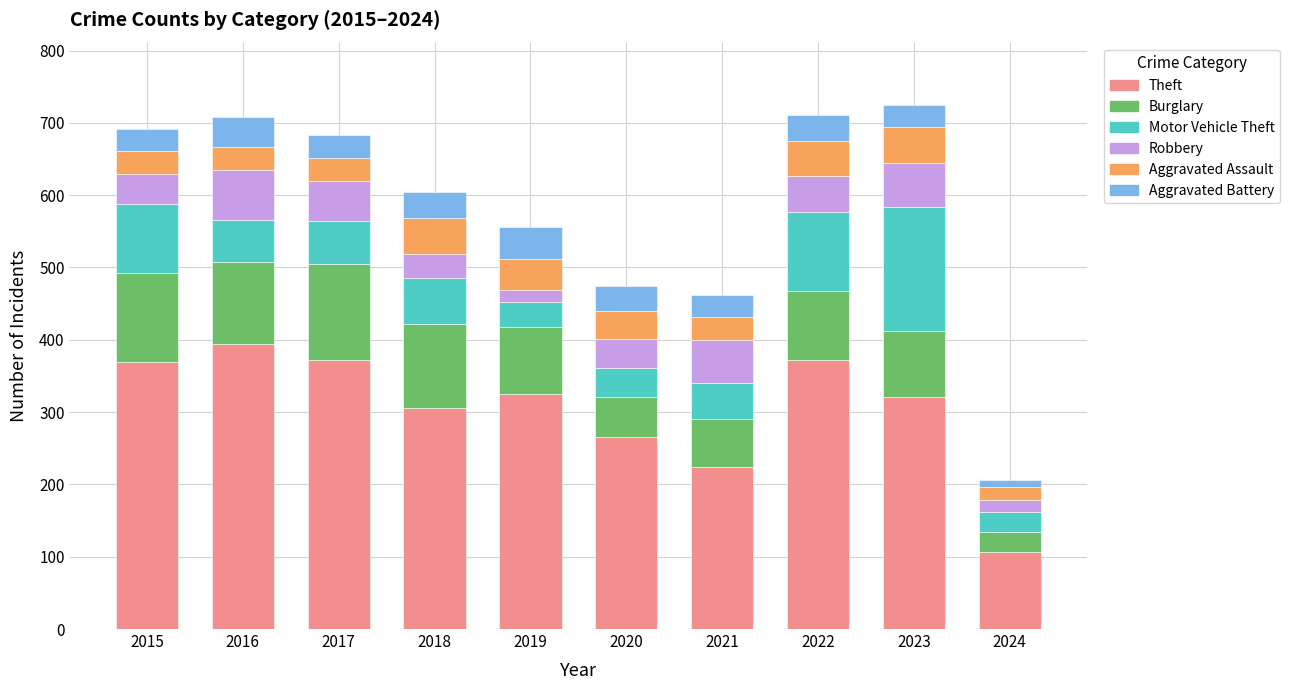

How many data points in Theft are less than 325?

5